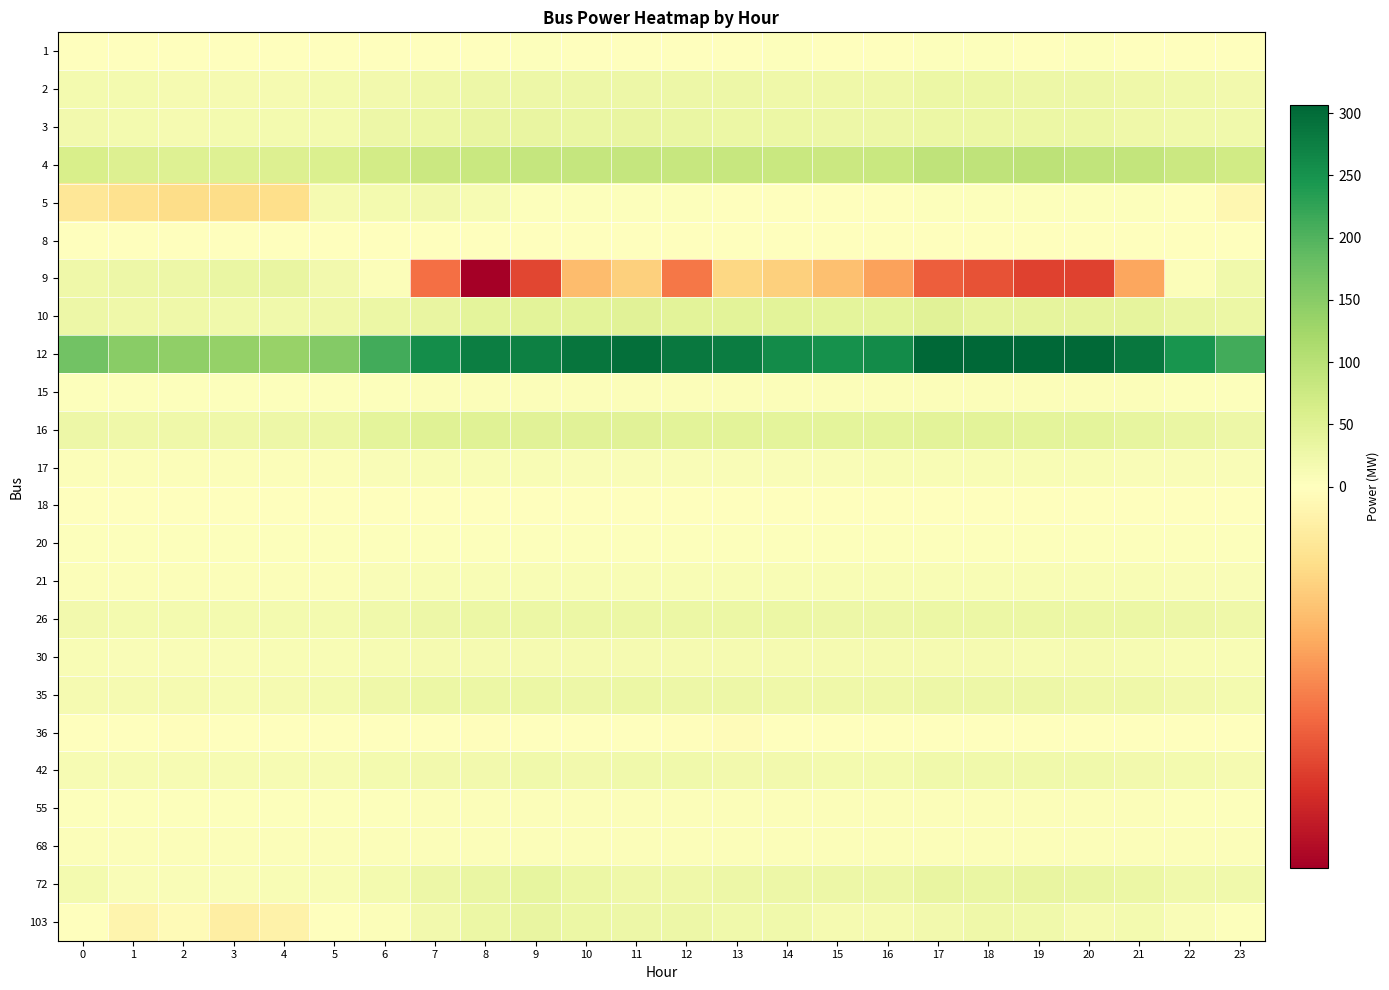

List the series in order of their peak value, lowest first.

8, 18, 36, 1, 20, 55, 15, 68, 17, 21, 30, 5, 42, 2, 35, 26, 9, 103, 3, 72, 10, 16, 4, 12